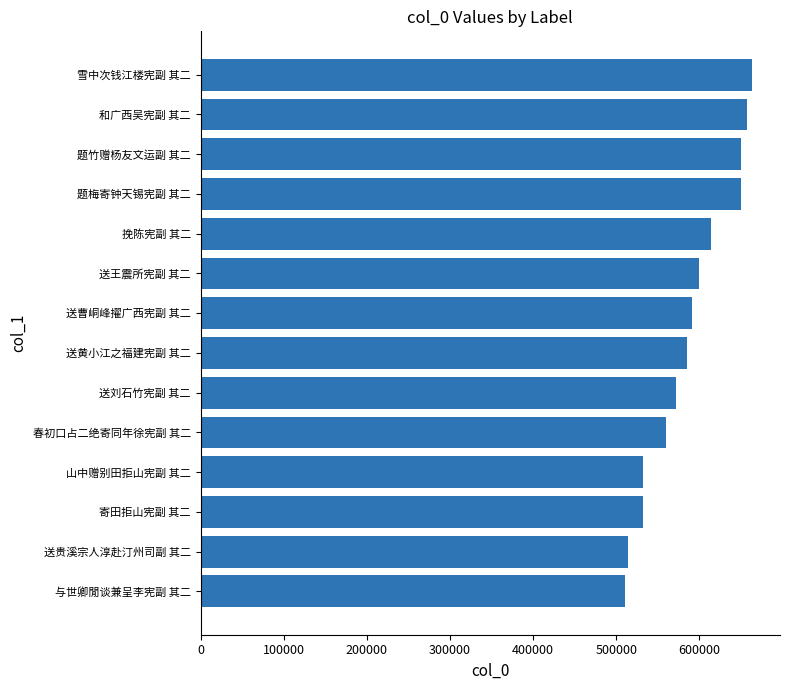

What is the ratio of the value at 雪中次钱江楼宪副 其二 to the value at 春初口占二绝寄同年徐宪副 其二?

1.2